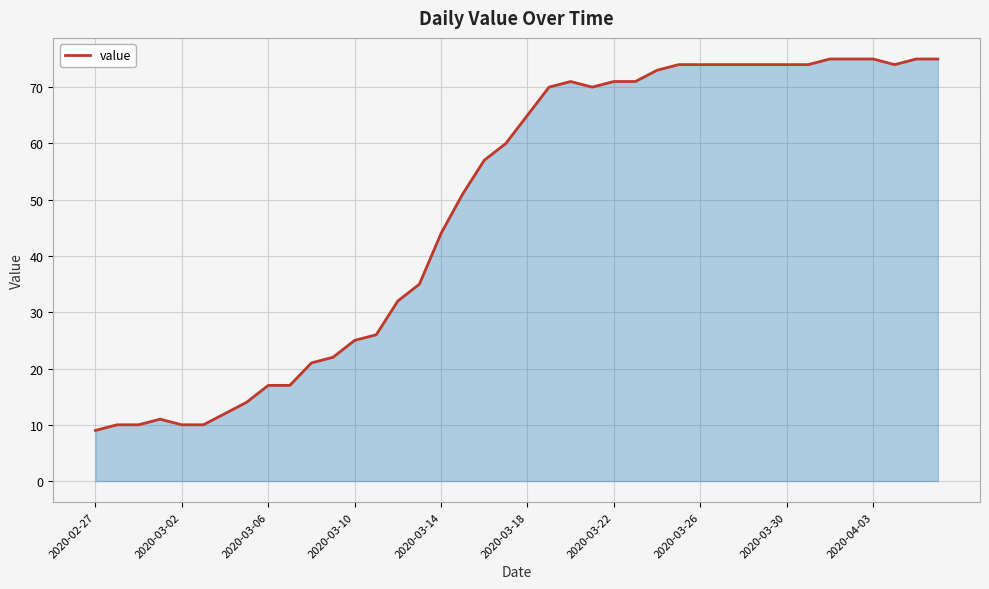

How many lines are shown in the chart?

1